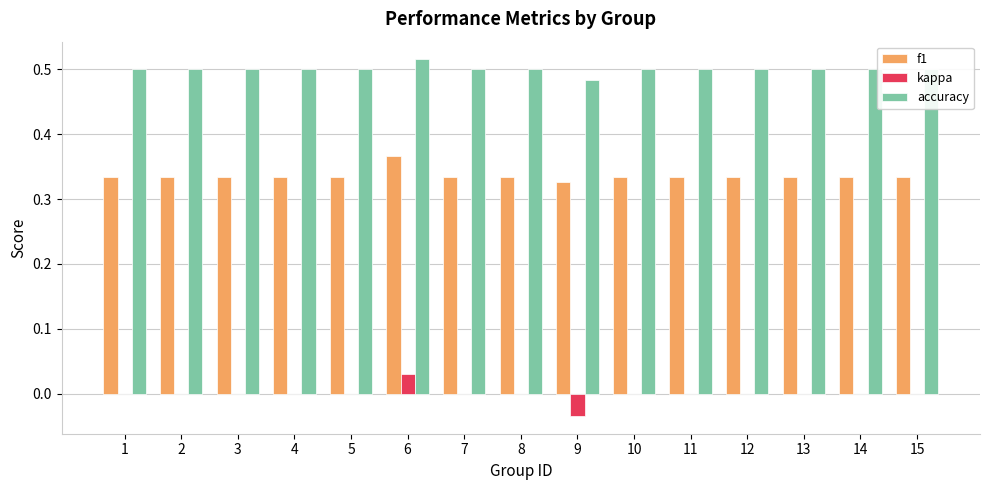

Which series has the largest total across all categories?

accuracy